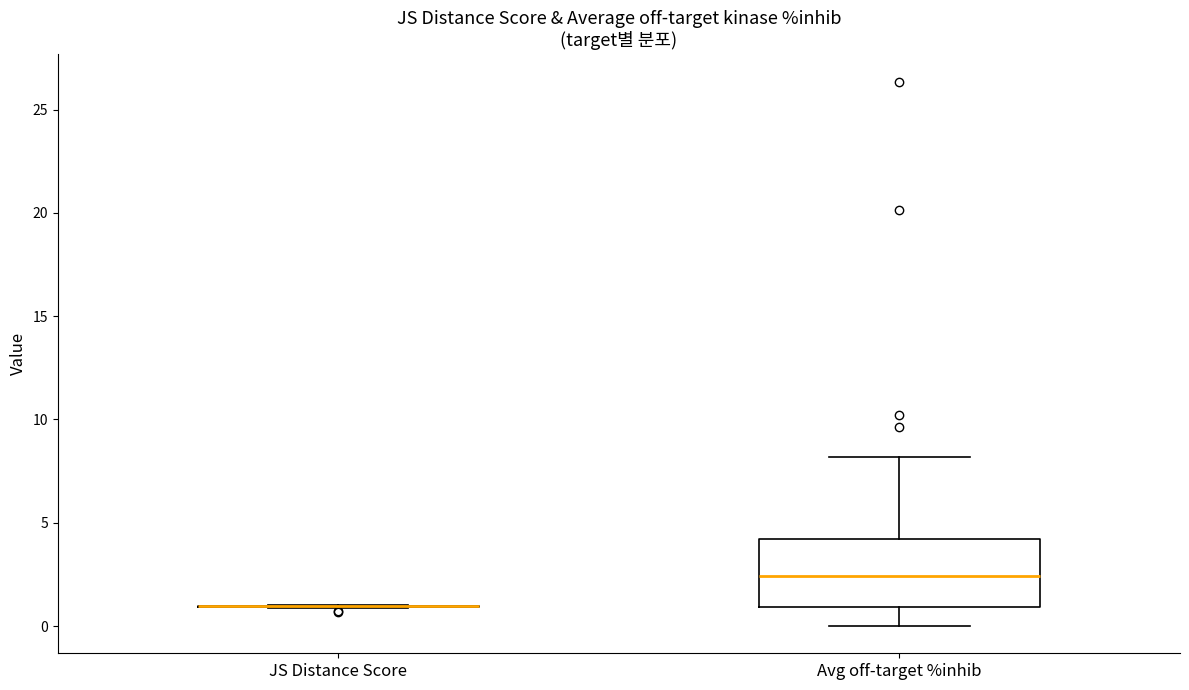

Reading left to right, read every box against the y-axis: the position of its median line, the range the box covers, and the ends of its whiskers. The values are not printed on the chart, so give them approximately, as read against the axis.

JS Distance Score: box collapsed to a line at 1.0, whiskers 1.0 to 1.0
Avg off-target %inhib: median 2.5, box 1.0 to 4.0, whiskers 0.0 to 8.0